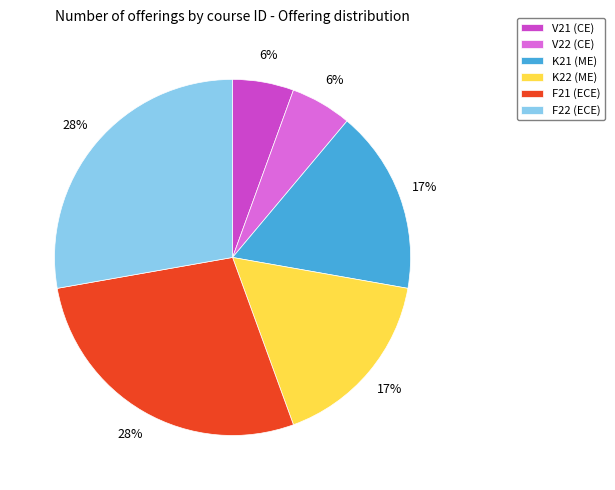

True or false: F21 (ECE) accounts for 28% of the total.

True